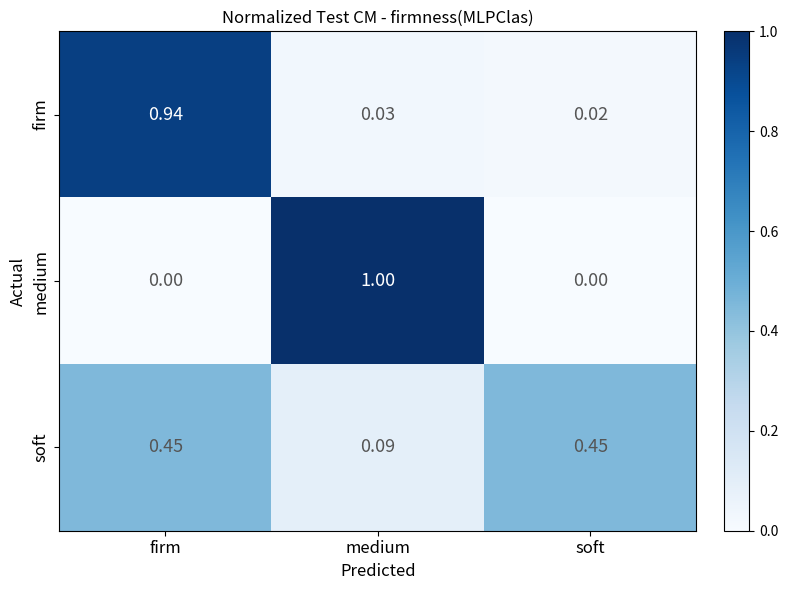

At which label is soft closest to 0?

medium